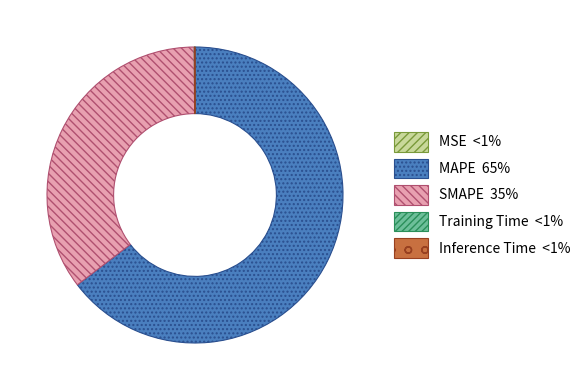

What is the ratio of the value at MAPE to the value at SMAPE?

1.8